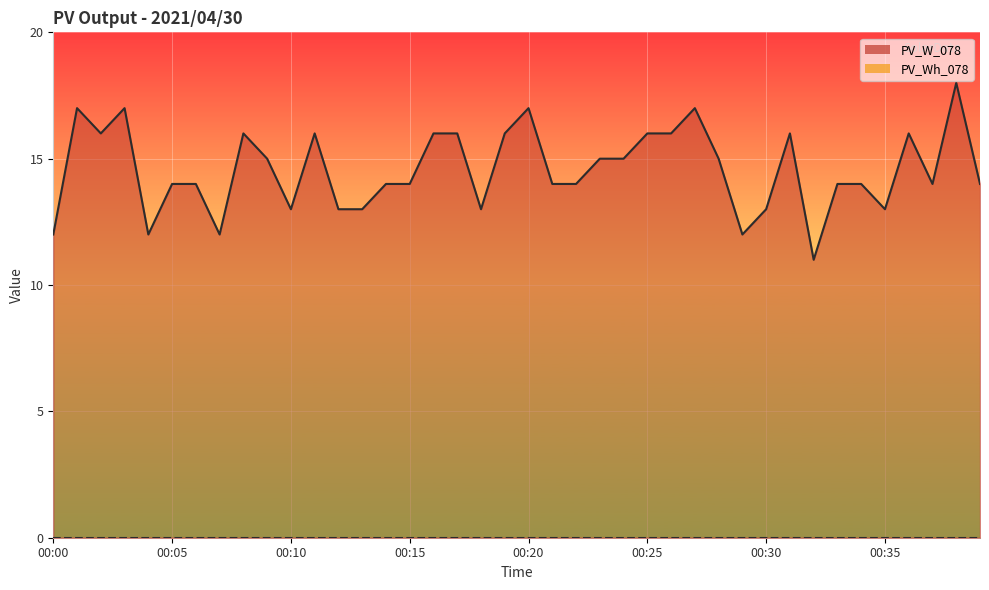

The chart shows a value of 29 at 00:17. True or false?

False